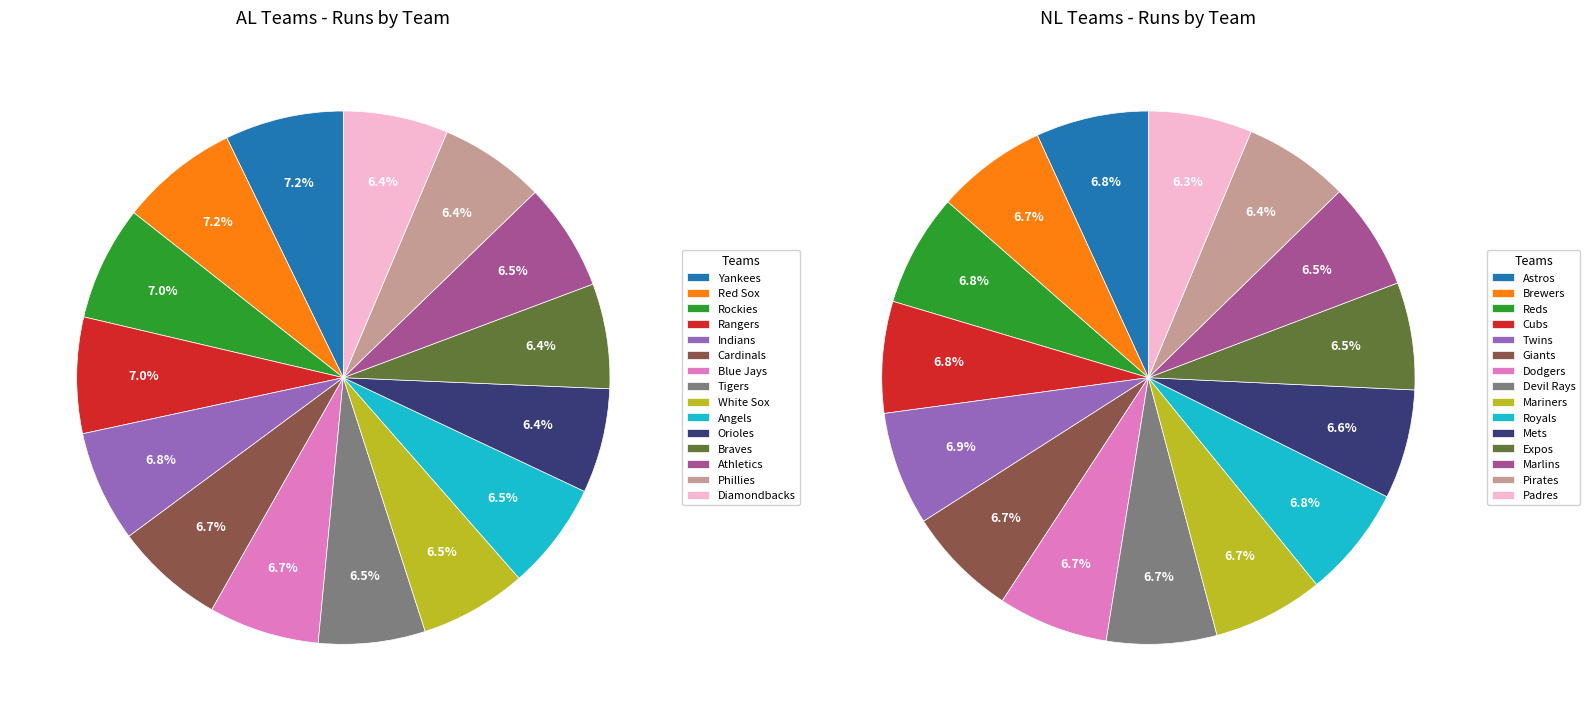

Which has a higher value, Phillies or Red Sox?

Red Sox